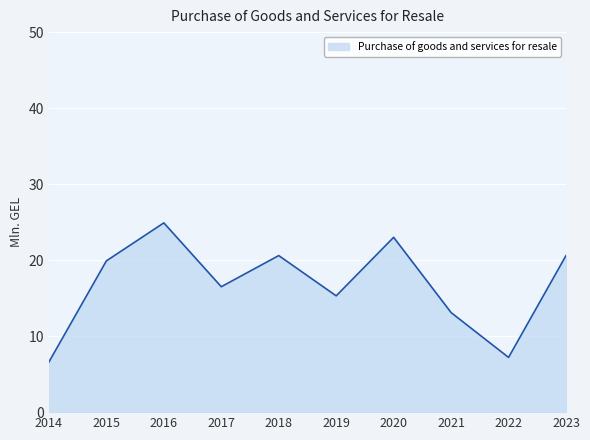

What is the difference between the values at 2023 and 2019?

5.3